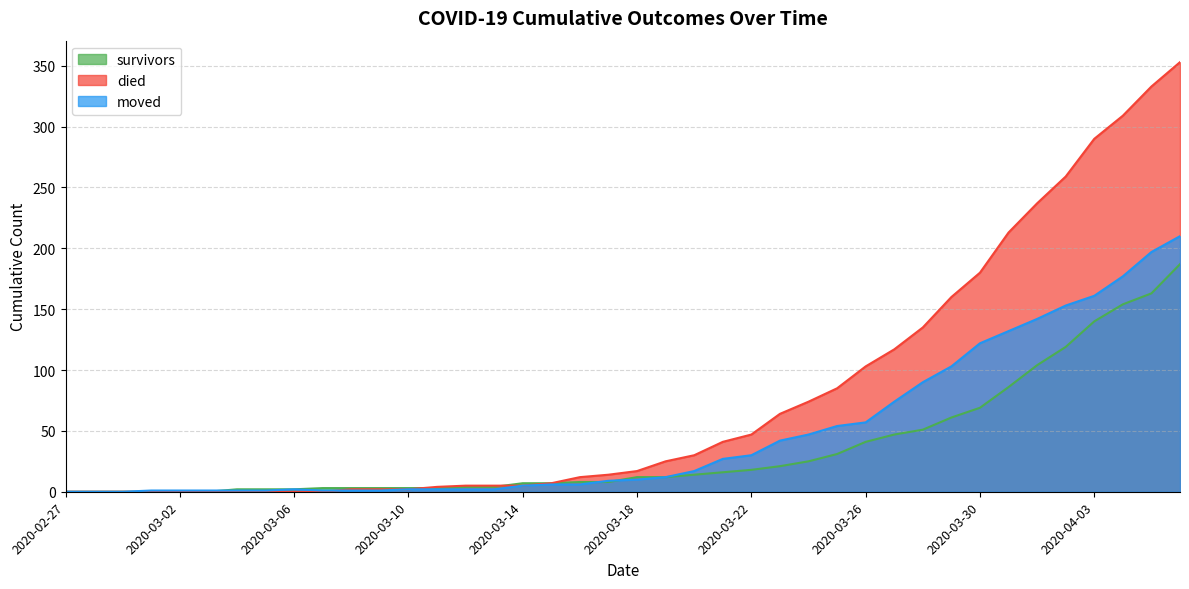

Reading right to left, what are all the values shown in this chart?

survivors: 2020-04-06=187	2020-04-05=163	2020-04-04=154	2020-04-03=140	2020-04-02=119	2020-04-01=104	2020-03-31=86	2020-03-30=69	2020-03-29=61	2020-03-28=51	2020-03-27=47	2020-03-26=41	2020-03-25=31	2020-03-24=25	2020-03-23=21	2020-03-22=18	2020-03-21=16	2020-03-20=14	2020-03-19=12	2020-03-18=12	2020-03-17=8	2020-03-16=8	2020-03-15=7	2020-03-14=7	2020-03-13=4	2020-03-12=4	2020-03-11=3	2020-03-10=3	2020-03-09=3	2020-03-08=3	2020-03-07=3	2020-03-06=2	2020-03-05=2	2020-03-04=2	2020-03-03=0	2020-03-02=0	2020-03-01=0	2020-02-29=0	2020-02-28=0	2020-02-27=0
died: 2020-04-06=353	2020-04-05=333	2020-04-04=309	2020-04-03=290	2020-04-02=259	2020-04-01=237	2020-03-31=213	2020-03-30=180	2020-03-29=160	2020-03-28=135	2020-03-27=117	2020-03-26=103	2020-03-25=85	2020-03-24=74	2020-03-23=64	2020-03-22=47	2020-03-21=41	2020-03-20=30	2020-03-19=25	2020-03-18=17	2020-03-17=14	2020-03-16=12	2020-03-15=7	2020-03-14=5	2020-03-13=5	2020-03-12=5	2020-03-11=4	2020-03-10=2	2020-03-09=2	2020-03-08=2	2020-03-07=0	2020-03-06=0	2020-03-05=0	2020-03-04=0	2020-03-03=0	2020-03-02=0	2020-03-01=0	2020-02-29=0	2020-02-28=0	2020-02-27=0
moved: 2020-04-06=210	2020-04-05=197	2020-04-04=177	2020-04-03=161	2020-04-02=153	2020-04-01=142	2020-03-31=132	2020-03-30=122	2020-03-29=103	2020-03-28=90	2020-03-27=74	2020-03-26=57	2020-03-25=54	2020-03-24=47	2020-03-23=42	2020-03-22=30	2020-03-21=27	2020-03-20=17	2020-03-19=12	2020-03-18=10	2020-03-17=9	2020-03-16=6	2020-03-15=6	2020-03-14=5	2020-03-13=2	2020-03-12=2	2020-03-11=2	2020-03-10=2	2020-03-09=1	2020-03-08=1	2020-03-07=1	2020-03-06=2	2020-03-05=1	2020-03-04=1	2020-03-03=1	2020-03-02=1	2020-03-01=1	2020-02-29=0	2020-02-28=0	2020-02-27=0